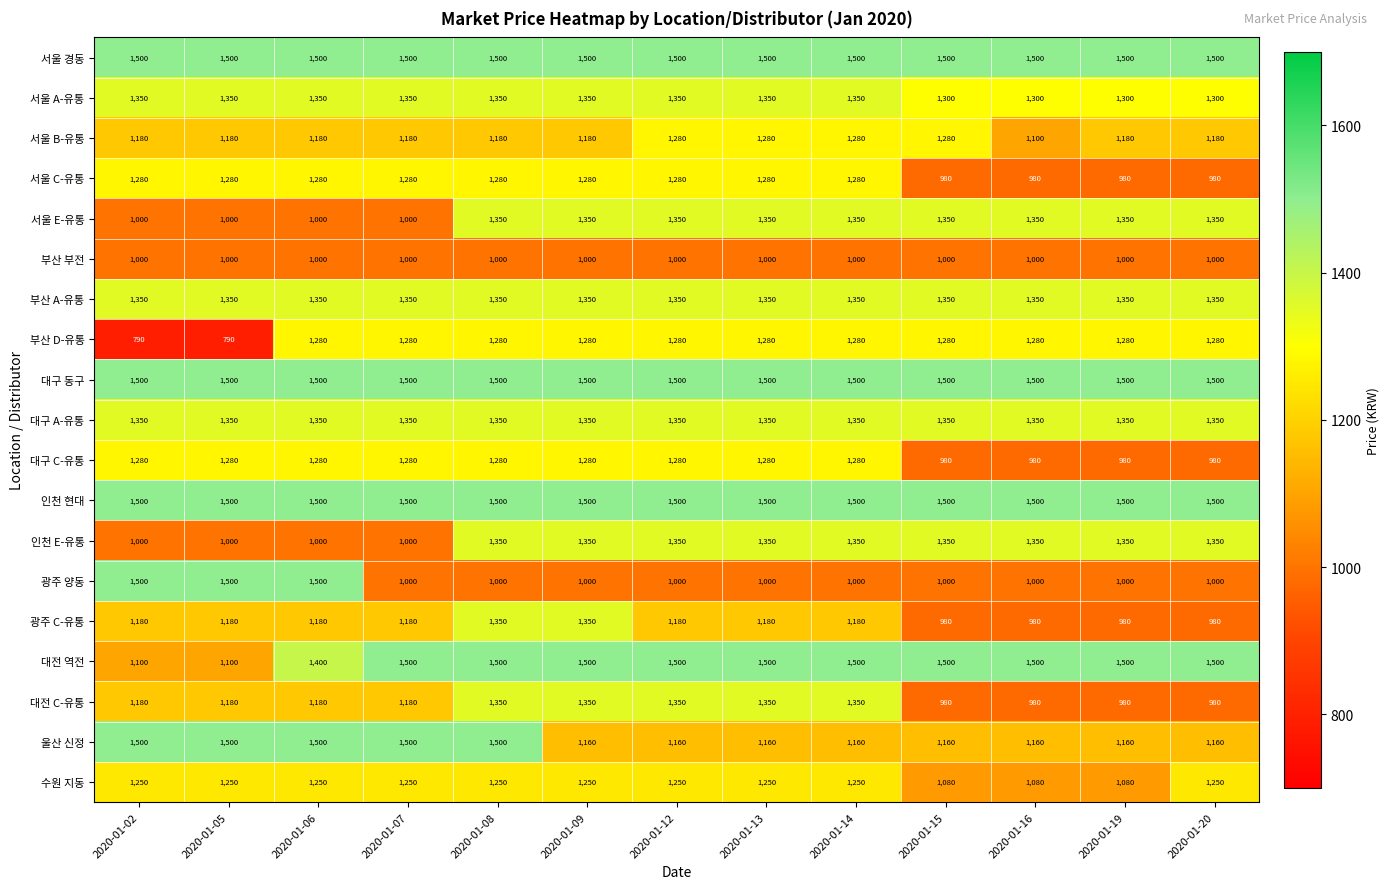

Is it true that 대전 C-유통 equals 1350 at 2020-01-09?

True